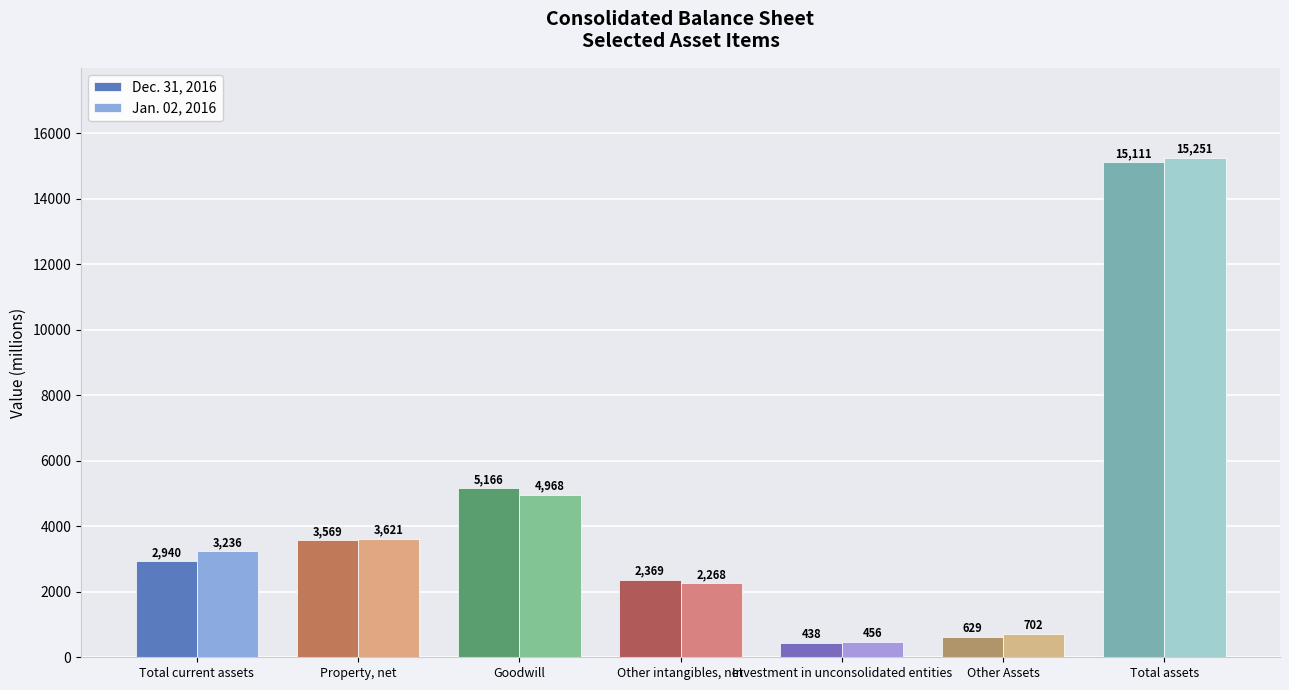

What are all the series names shown in the legend?

Dec. 31, 2016, Jan. 02, 2016